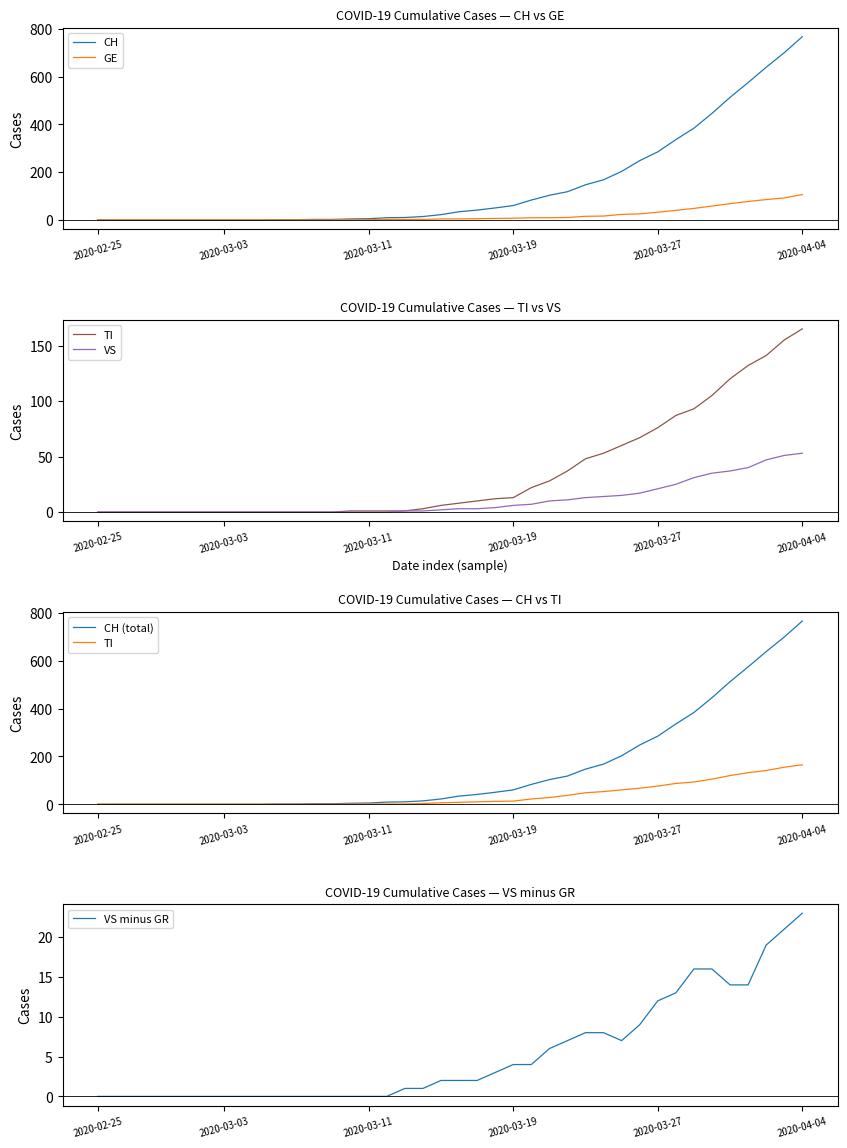

List the series in order of their peak value, highest first.

CH, CH (total), TI, GE, VS, VS minus GR